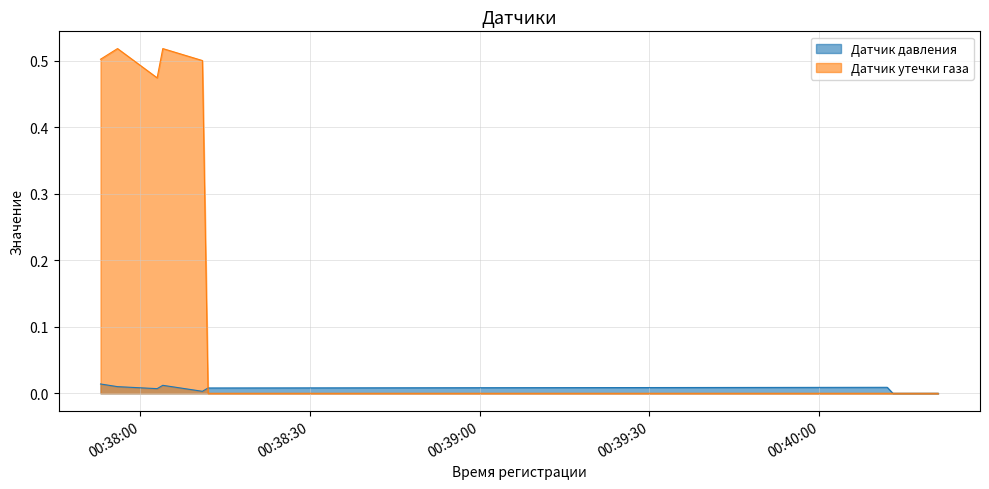

What is the average value of the Датчик утечки газа series?

0.2